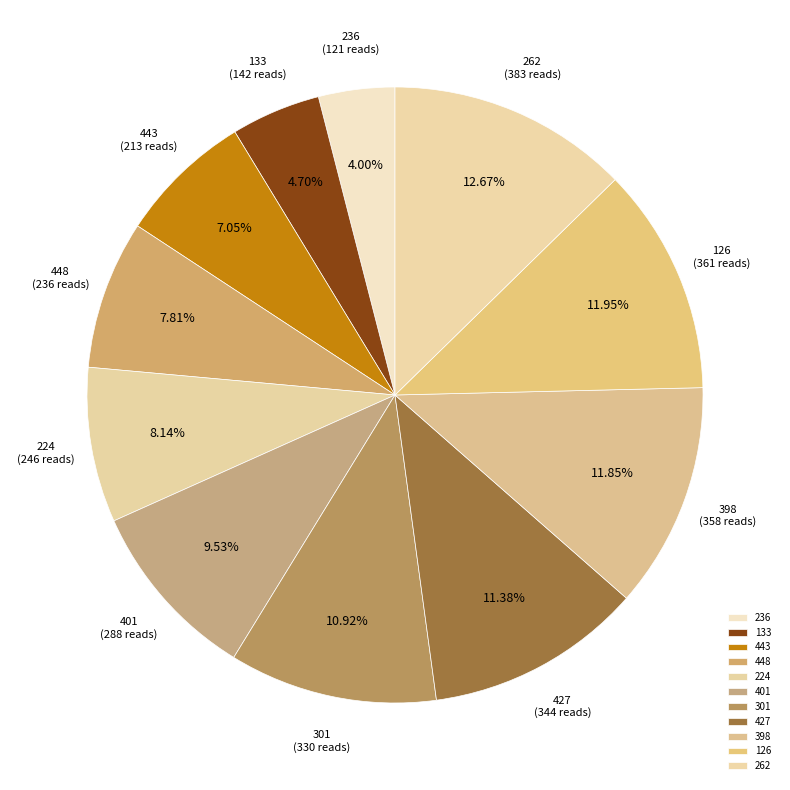

Count the number of slices in the pie.

11